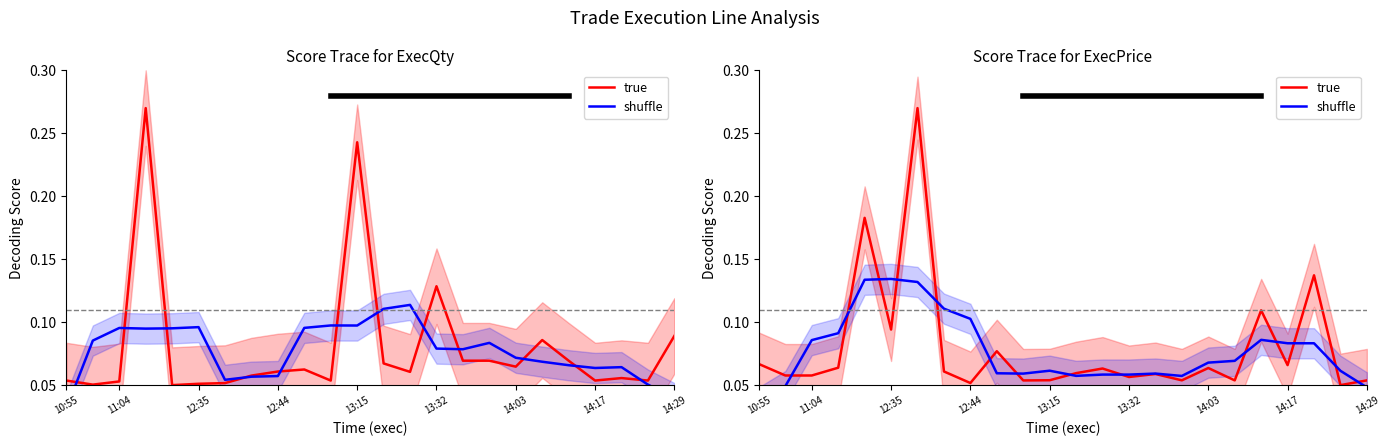

What is the average value of the shuffle series?

0.1